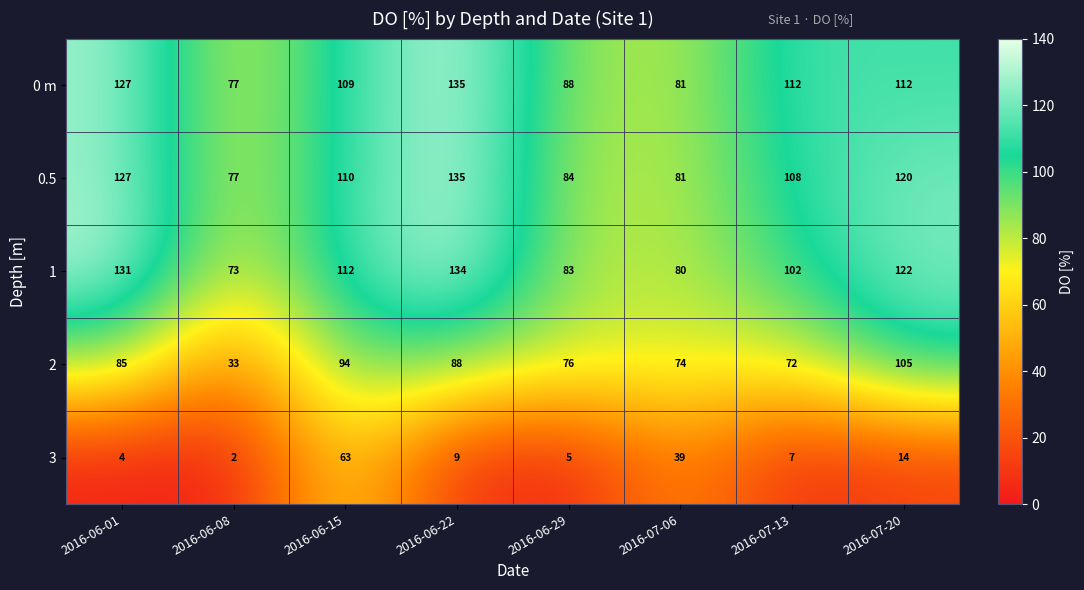

Read the 3 value at 2016-06-15.

63